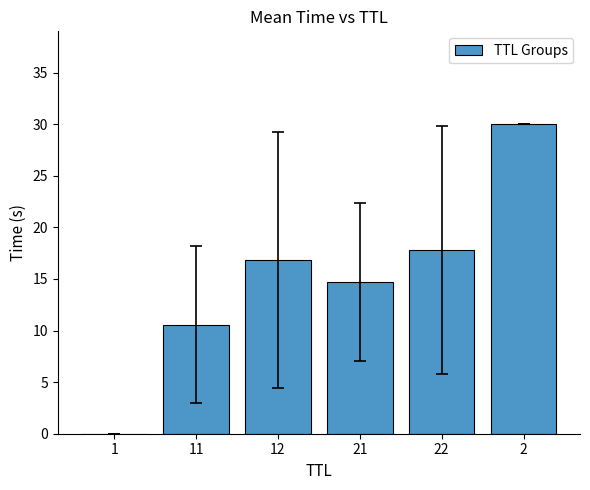

What is the sum of the values at 1 and 21?

14.7